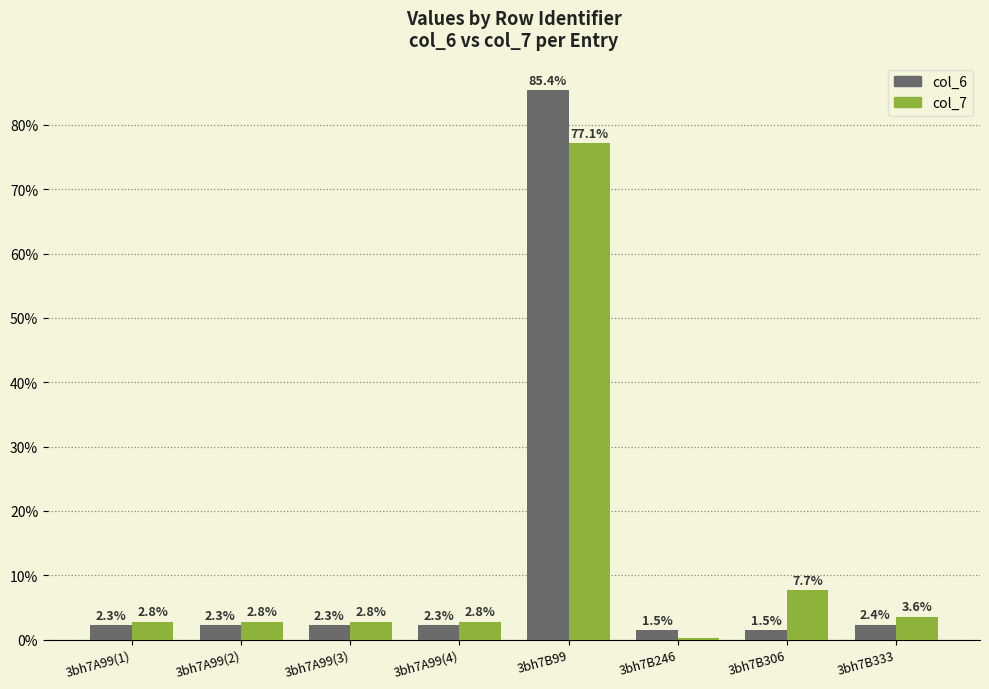

What is the label of the 1st bar from the right?

3bh7B333